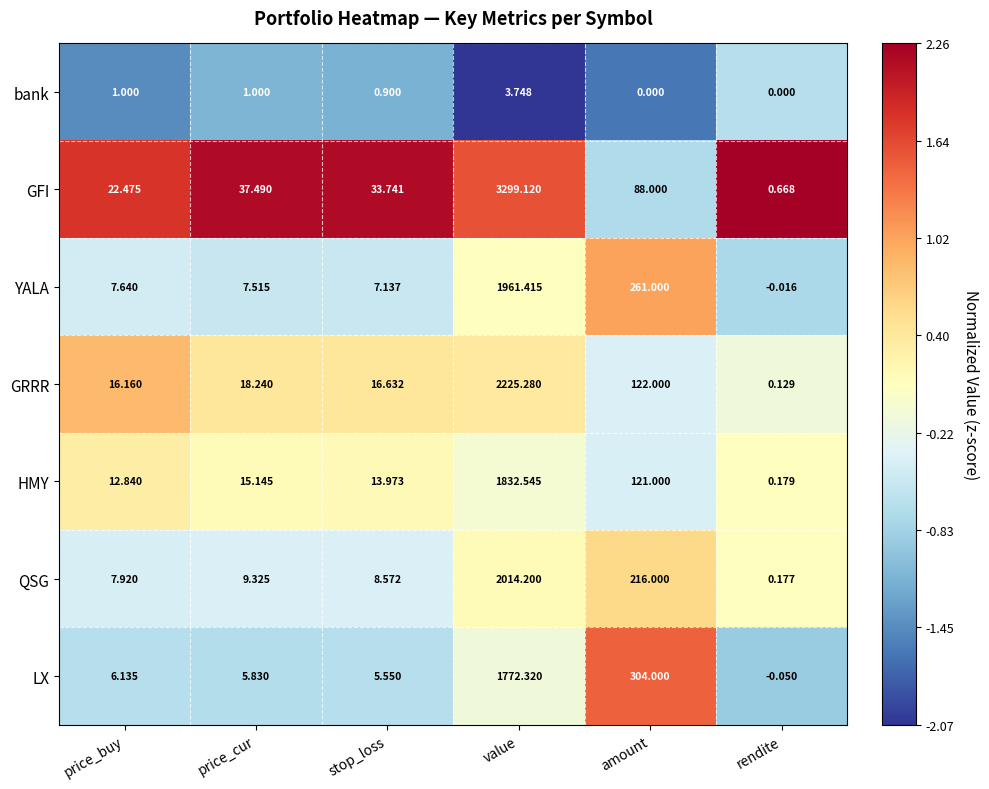

How many values in the HMY series are below 15?

3